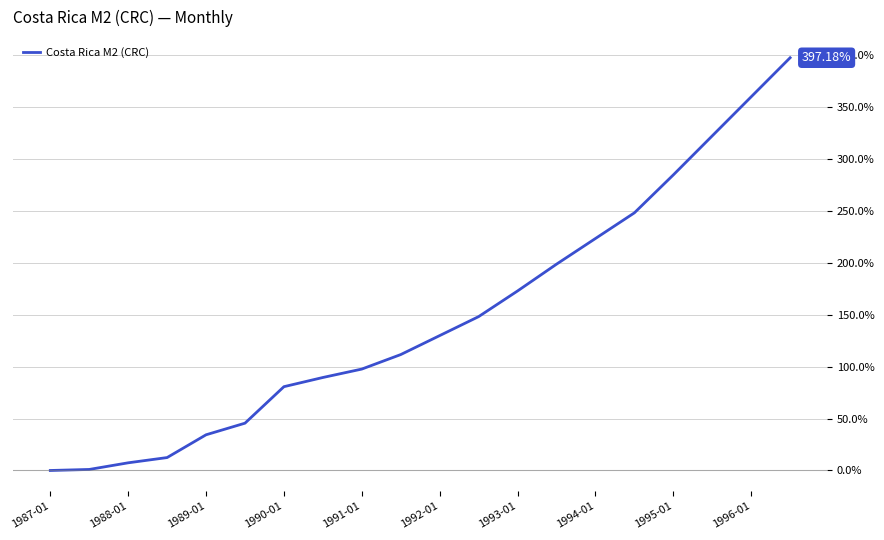

What is the difference between the maximum and minimum values?

397.2